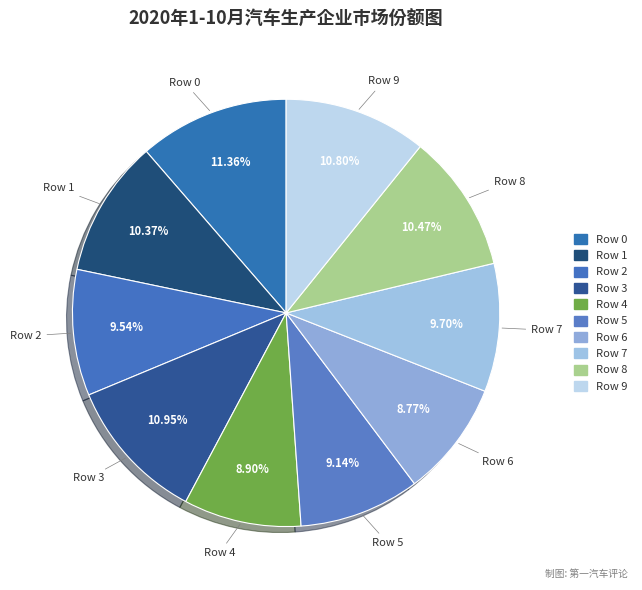

Does any single category account for the majority?

No